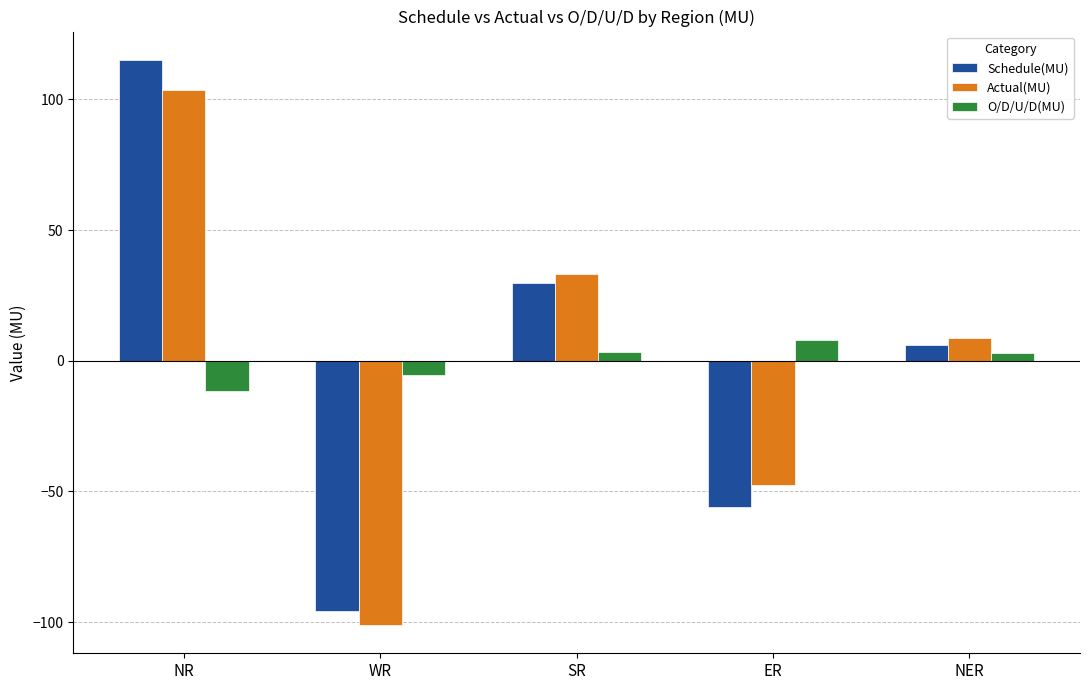

What is the value of the Schedule(MU) bar at the 3rd from the left?

29.9